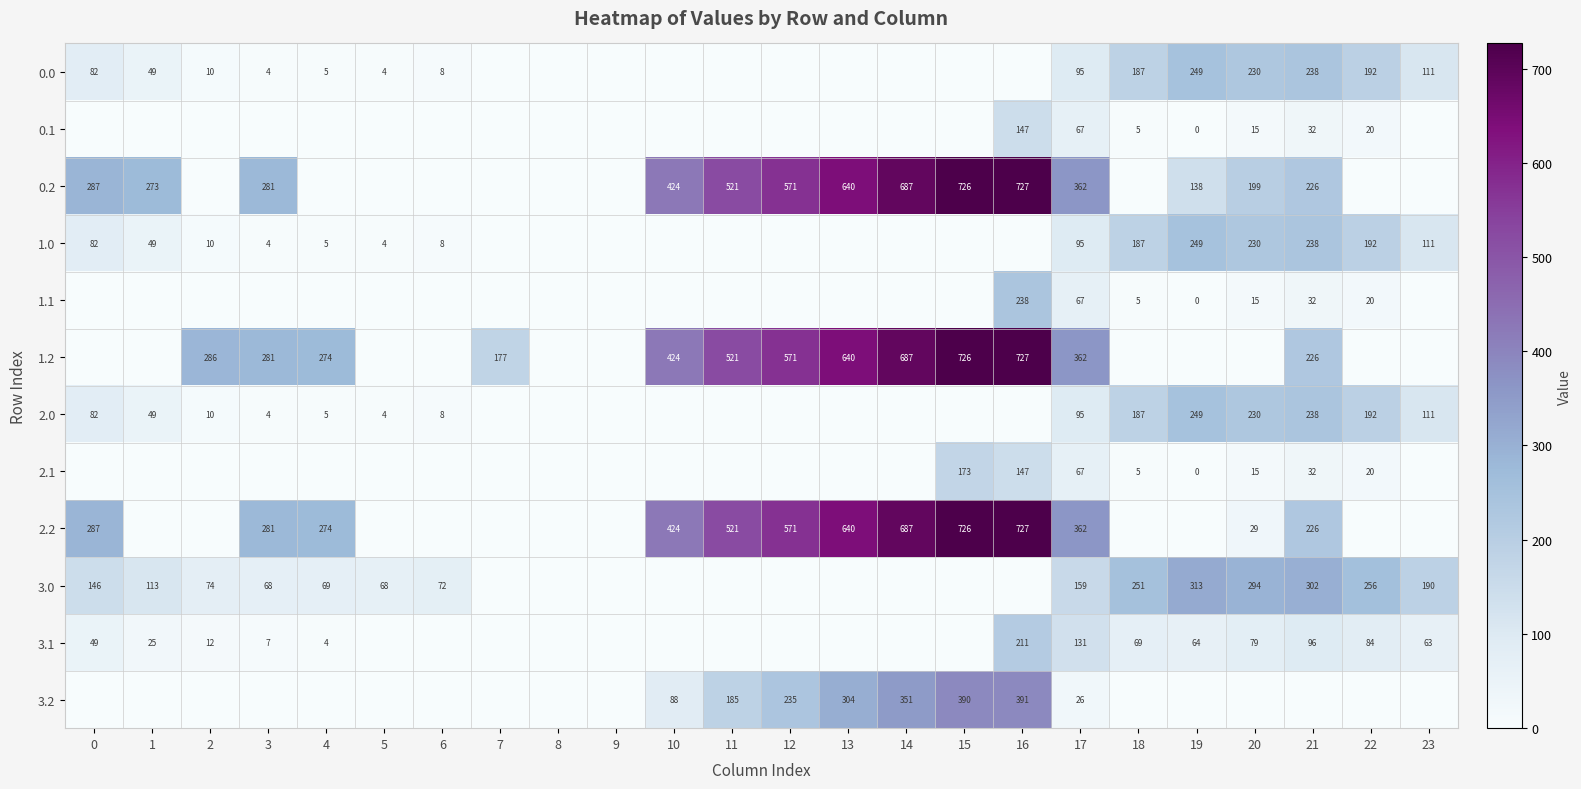

What is the difference between the 3.0 values at 2 and 3?

6